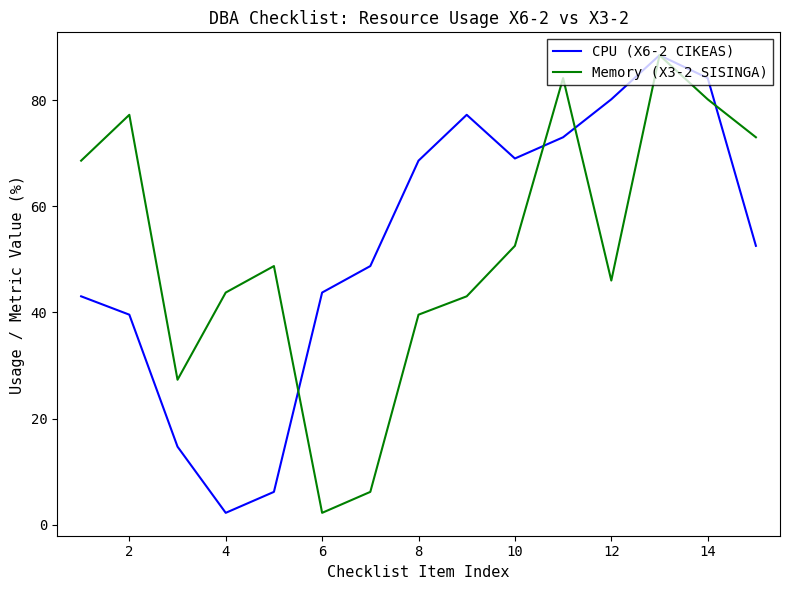

What is the sum of all CPU (X6-2 CIKEAS) values?

791.3